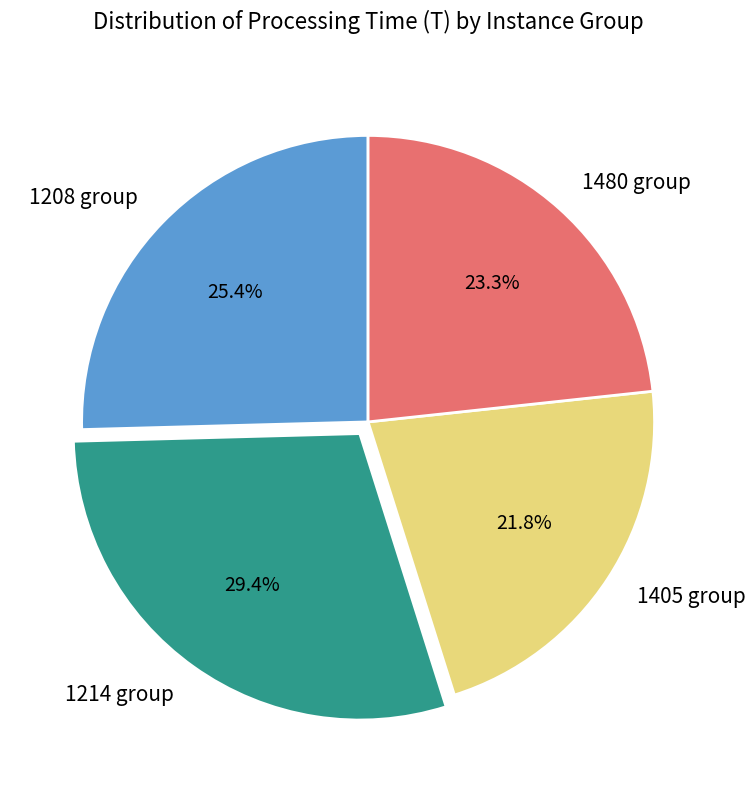

What percentage is NOT represented by 1208 group?

74.6%